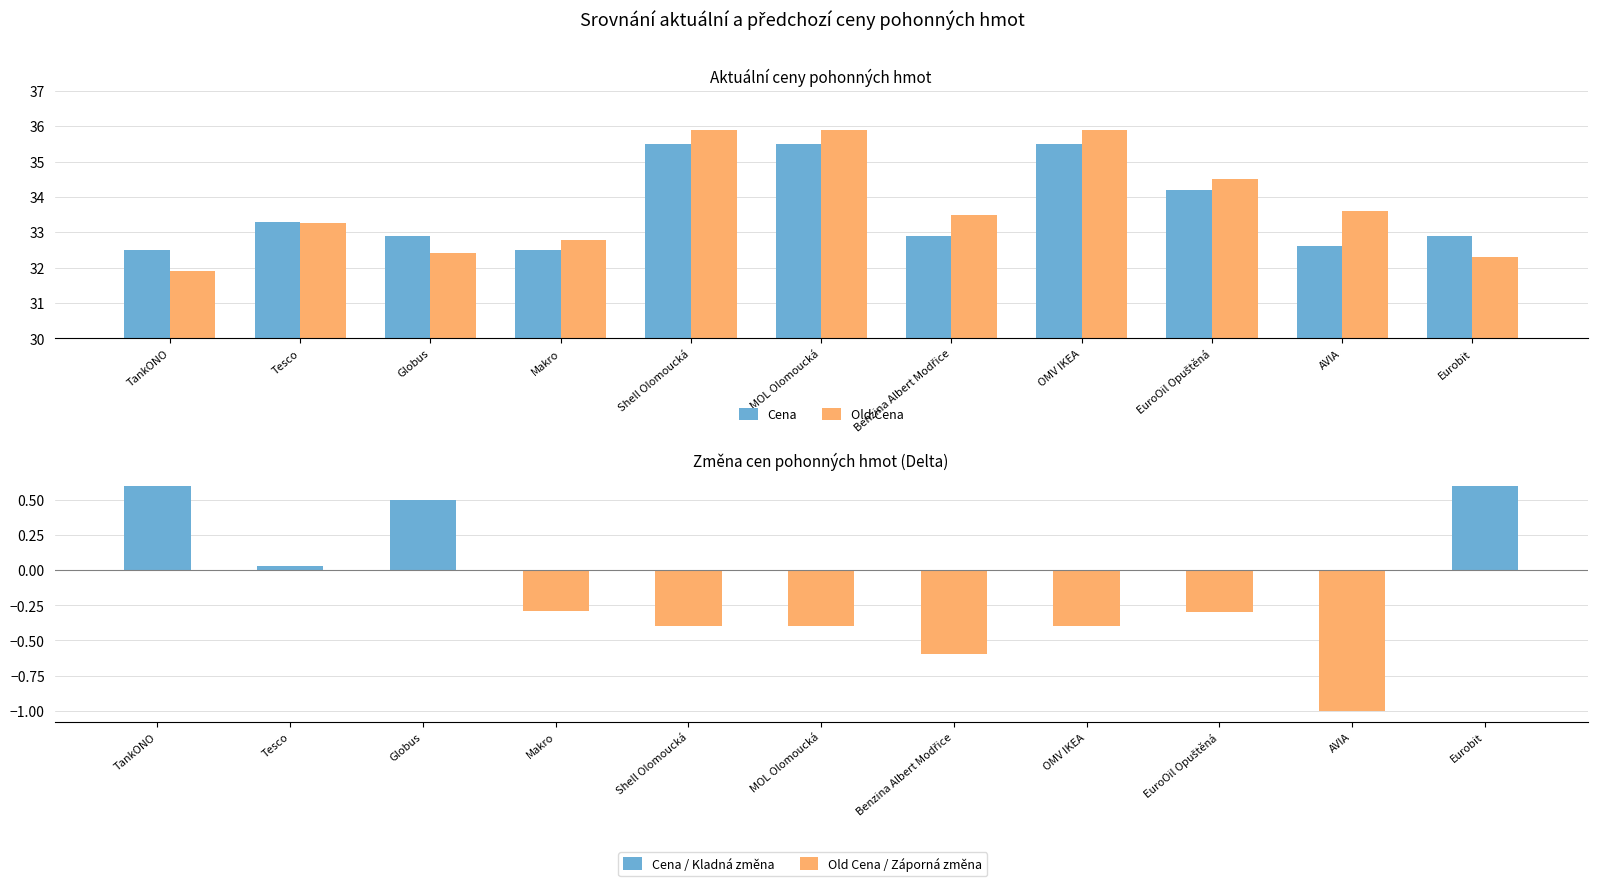

What is the value of the Cena bar at the 6th from the left?

35.5